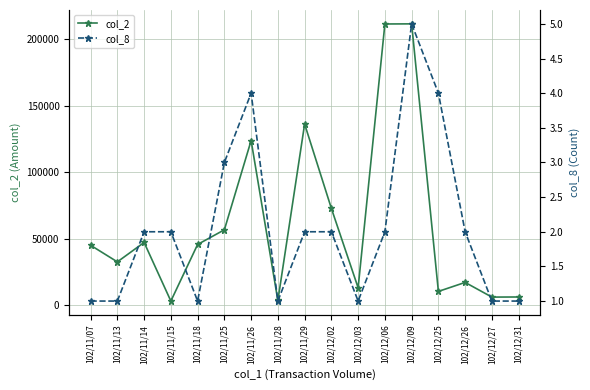

What is the average value of the col_8 series?

2